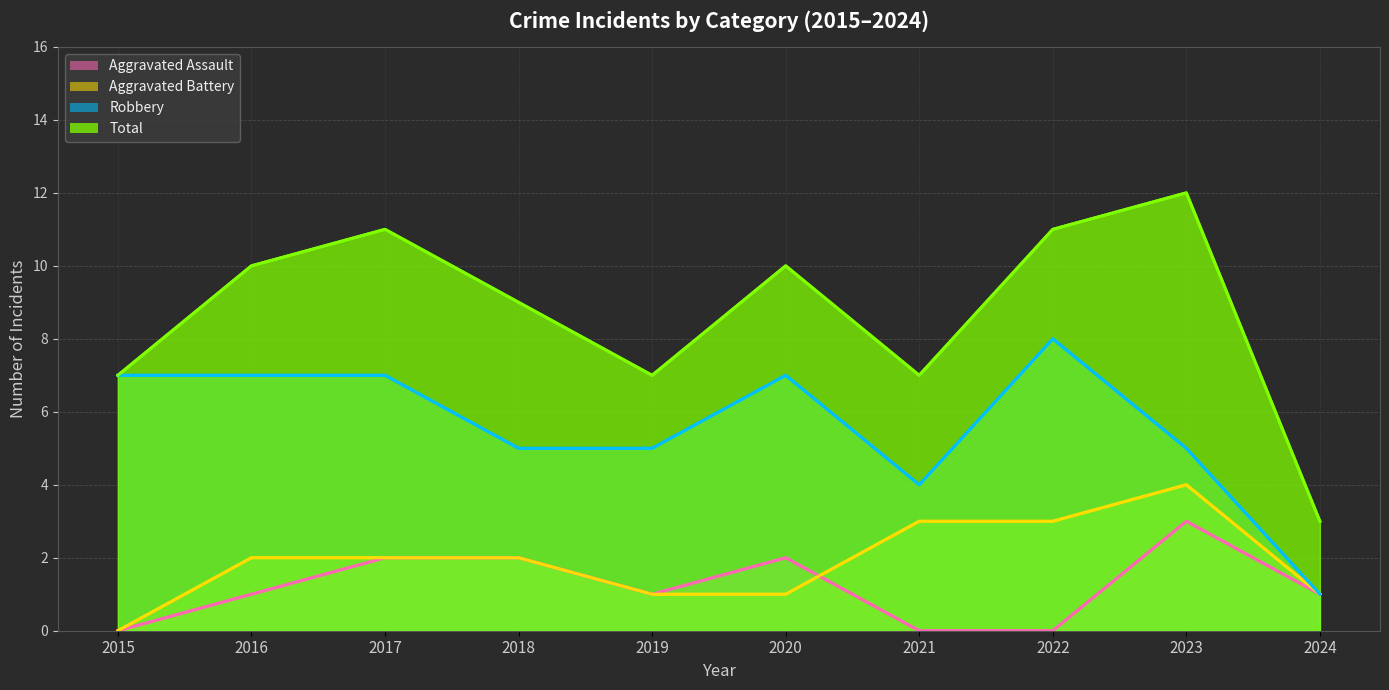

Where do Aggravated Assault and Aggravated Battery first cross each other?

2020 and 2021